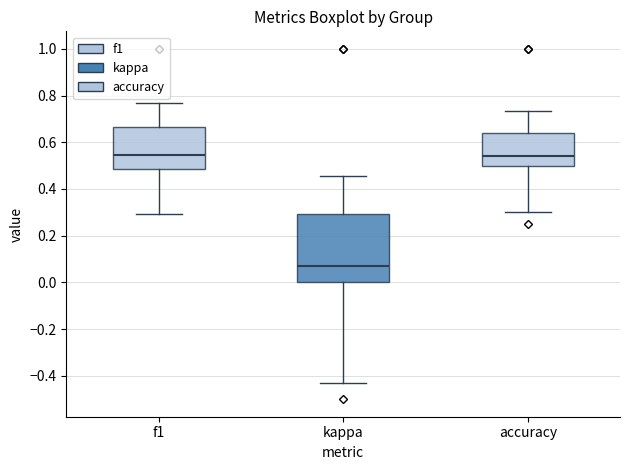

Reading left to right, read every box against the y-axis: the position of its median line, the range the box covers, and the ends of its whiskers. The values are not printed on the chart, so give them approximately, as read against the axis.

f1: median 0.54, box 0.48 to 0.66, whiskers 0.30 to 0.76
kappa: median 0.06, box 0.00 to 0.30, whiskers -0.42 to 0.46
accuracy: median 0.54, box 0.50 to 0.64, whiskers 0.30 to 0.74